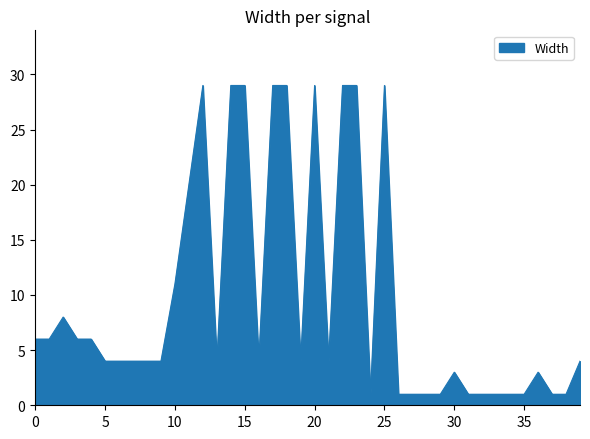

What is the difference between the maximum and minimum values?

28